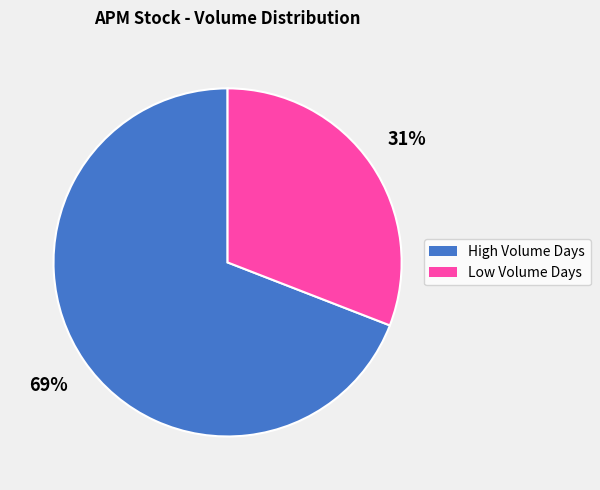

Is there any slice that represents more than half of the pie?

Yes